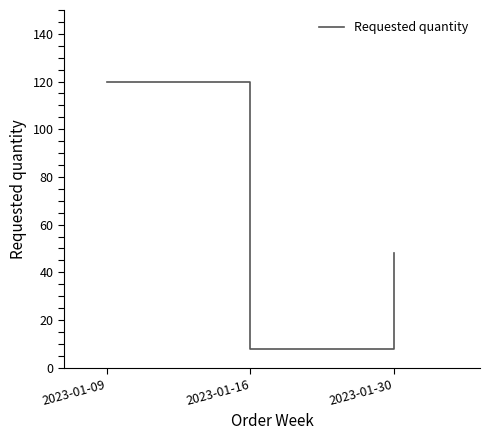

How many lines are shown in the chart?

1